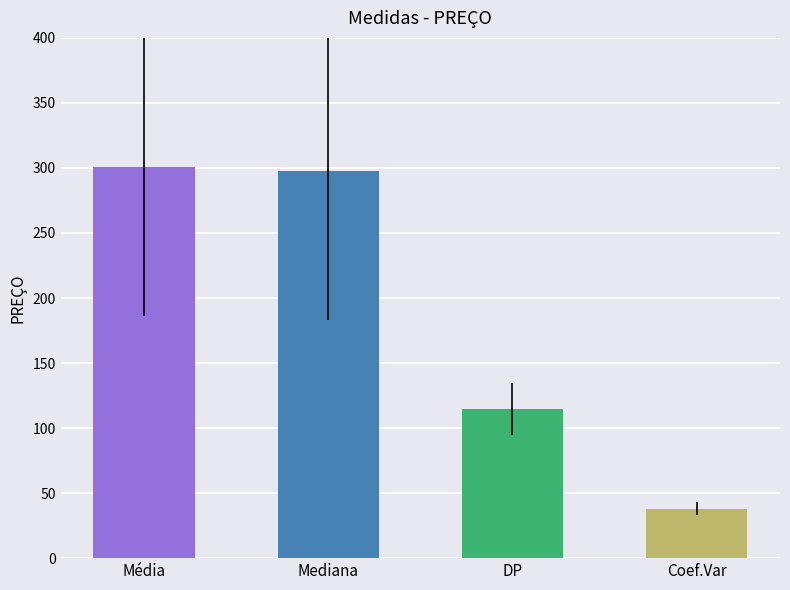

True or false: the data shows 297.7 at Mediana.

True